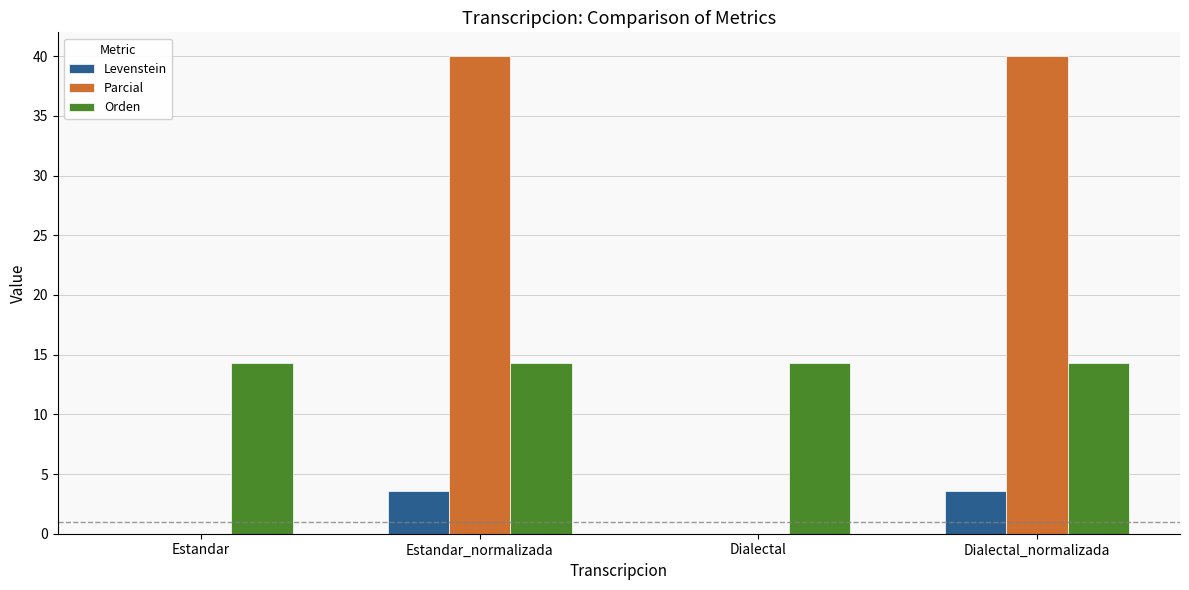

Is it true that Levenstein equals 0.0 at Dialectal?

True